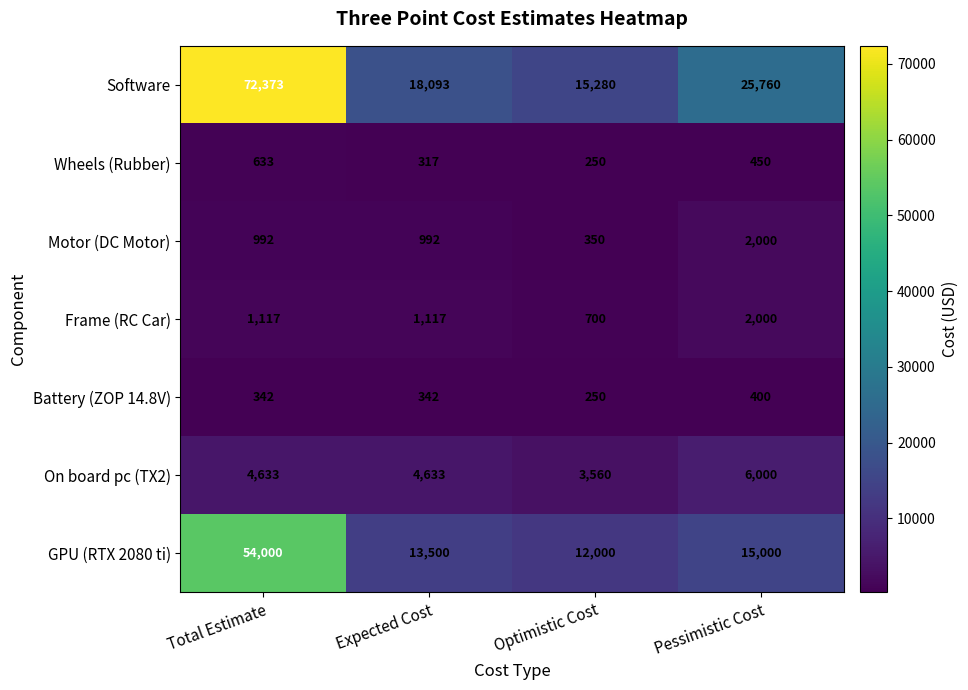

Reading left to right, list all the values displayed in this chart.

Software: 72373	18093	15280	25760
Wheels (Rubber): 633	317	250	450
Motor (DC Motor): 992	992	350	2000
Frame (RC Car): 1117	1117	700	2000
Battery (ZOP 14.8V): 342	342	250	400
On board pc (TX2): 4633	4633	3560	6000
GPU (RTX 2080 ti): 54000	13500	12000	15000